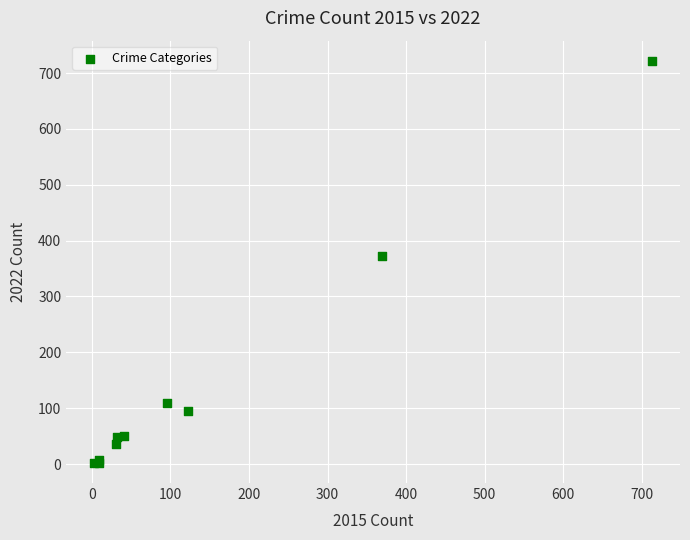

What Y value in the scatter plot is closest to 362?

372